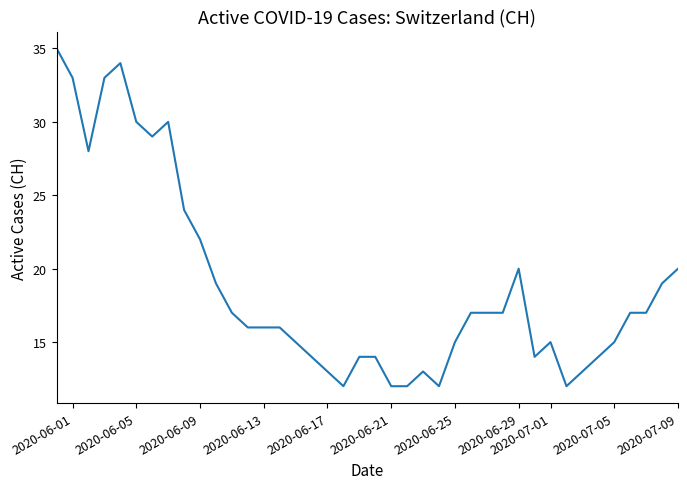

What is the difference between the maximum and minimum values?

23